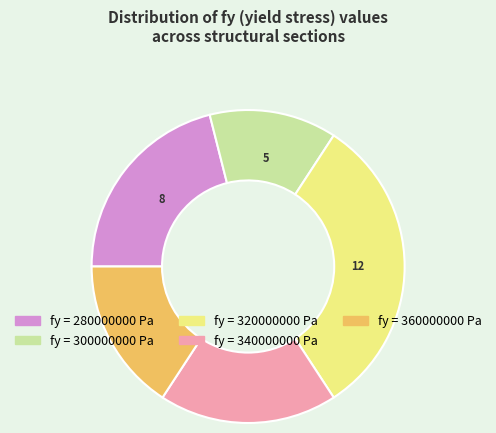

Is there a majority slice in this chart?

No